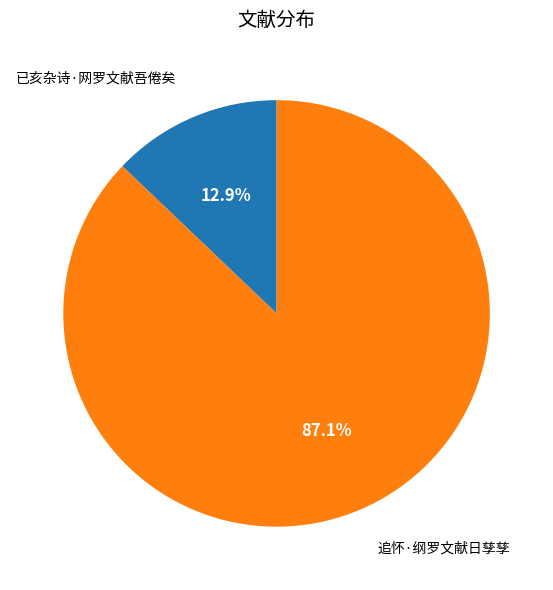

How many slices are in this pie chart?

2